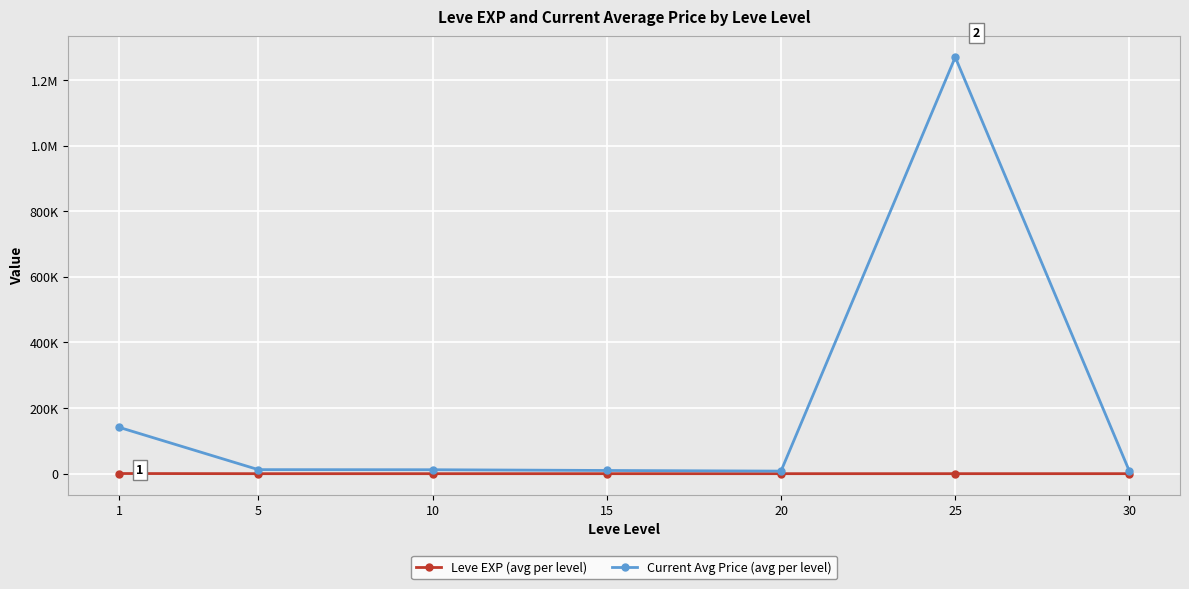

What is the difference between the second highest and second lowest values in the Leve EXP (avg per level) series?

40.2